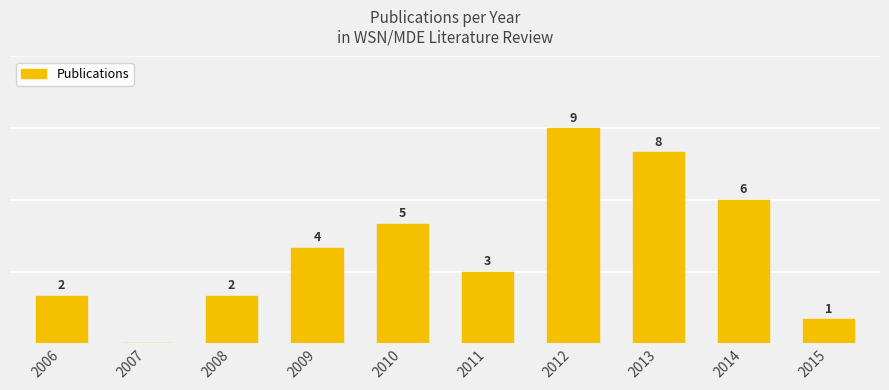

What is the sum of all values?

40